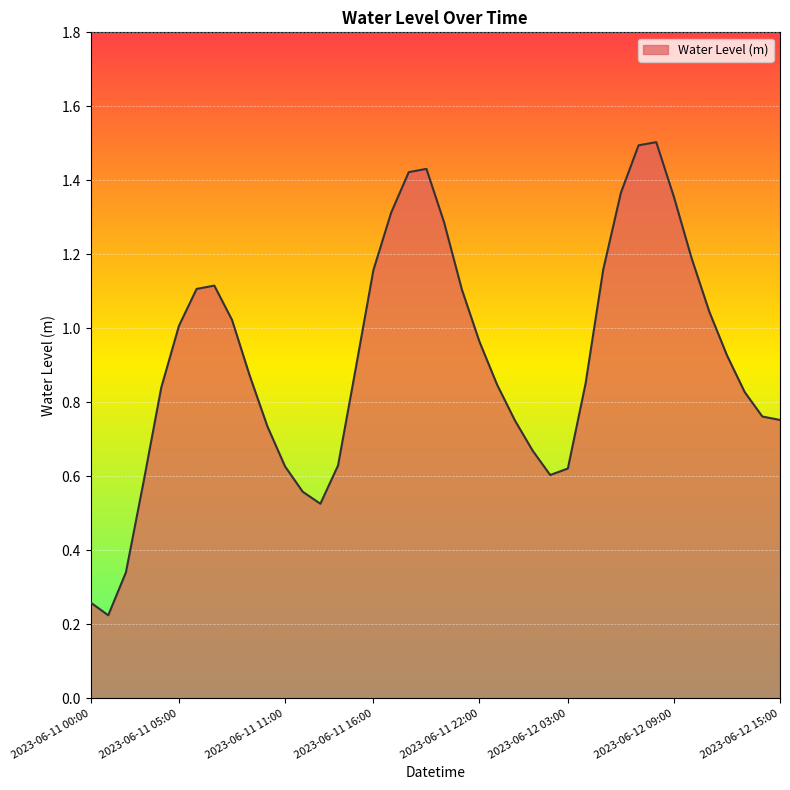

What is the difference between the maximum and minimum values?

1.3